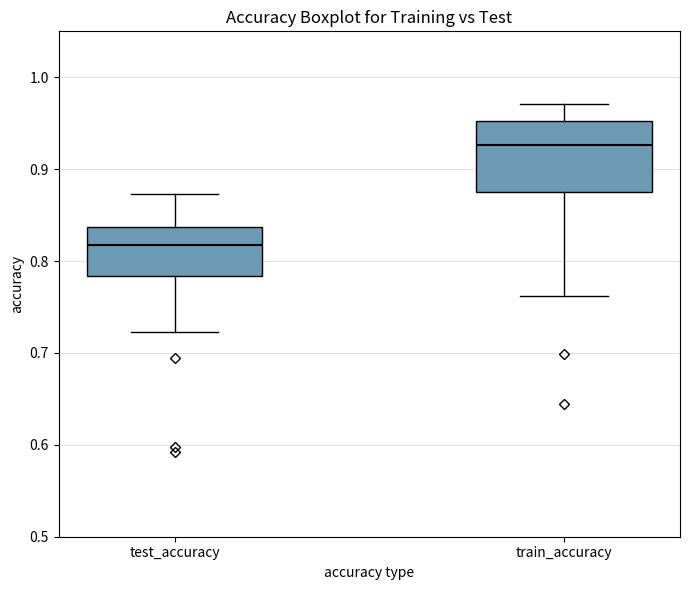

Which box has the highest median line?

train_accuracy